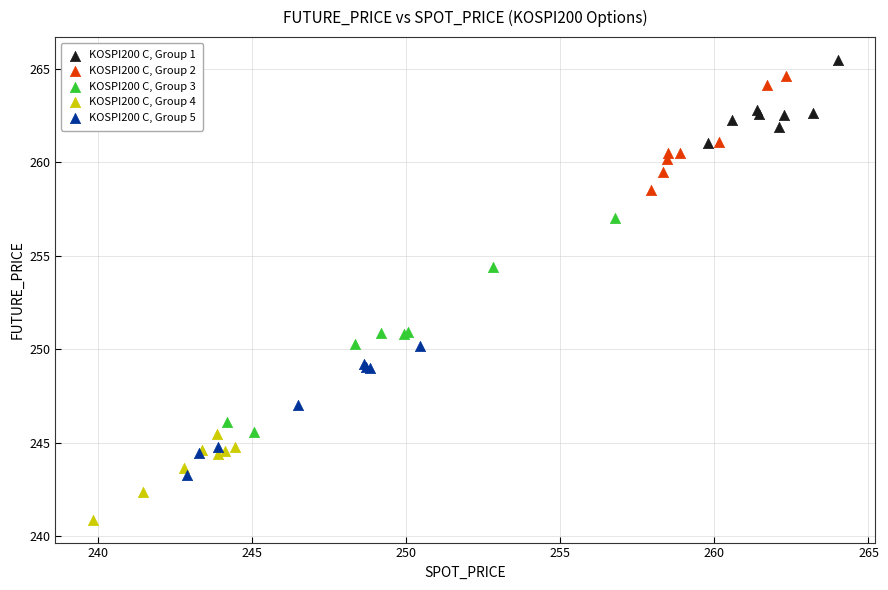

Which series has the largest Y range (max minus min)?

KOSPI200 C, Group 3